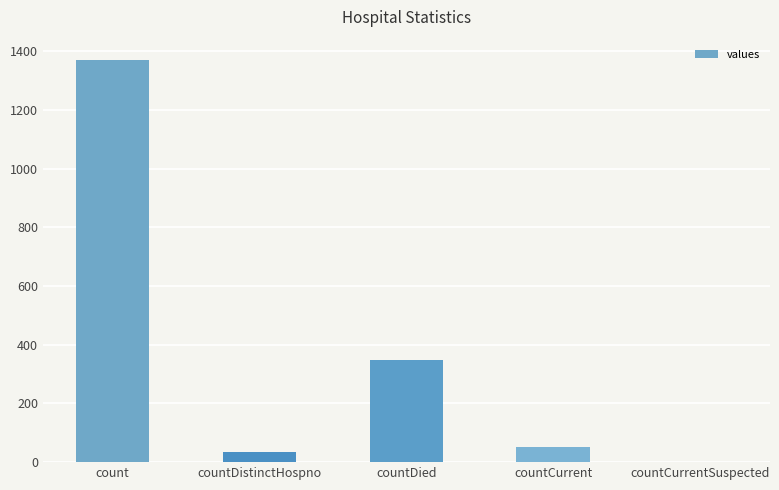

Which label corresponds to the largest value in the chart?

count